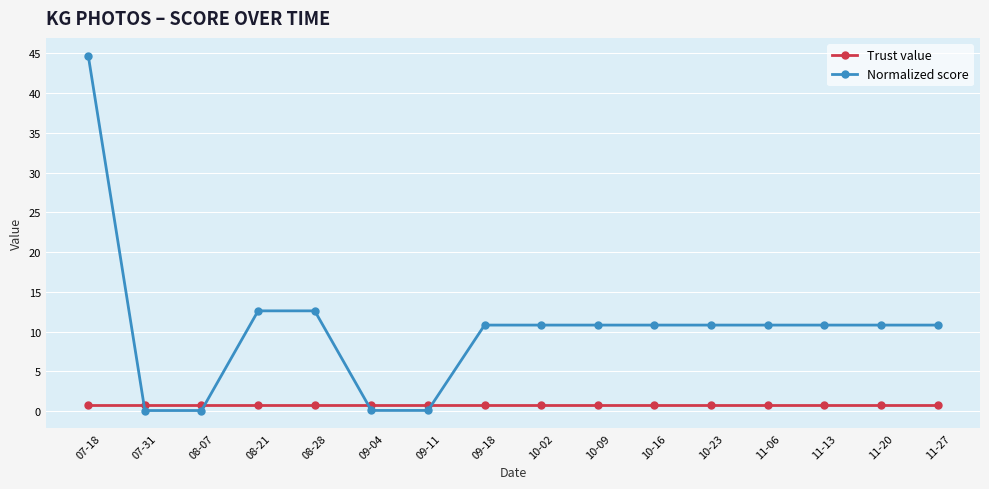

True or false: Trust value has a value of 0.8 at 10-09.

True